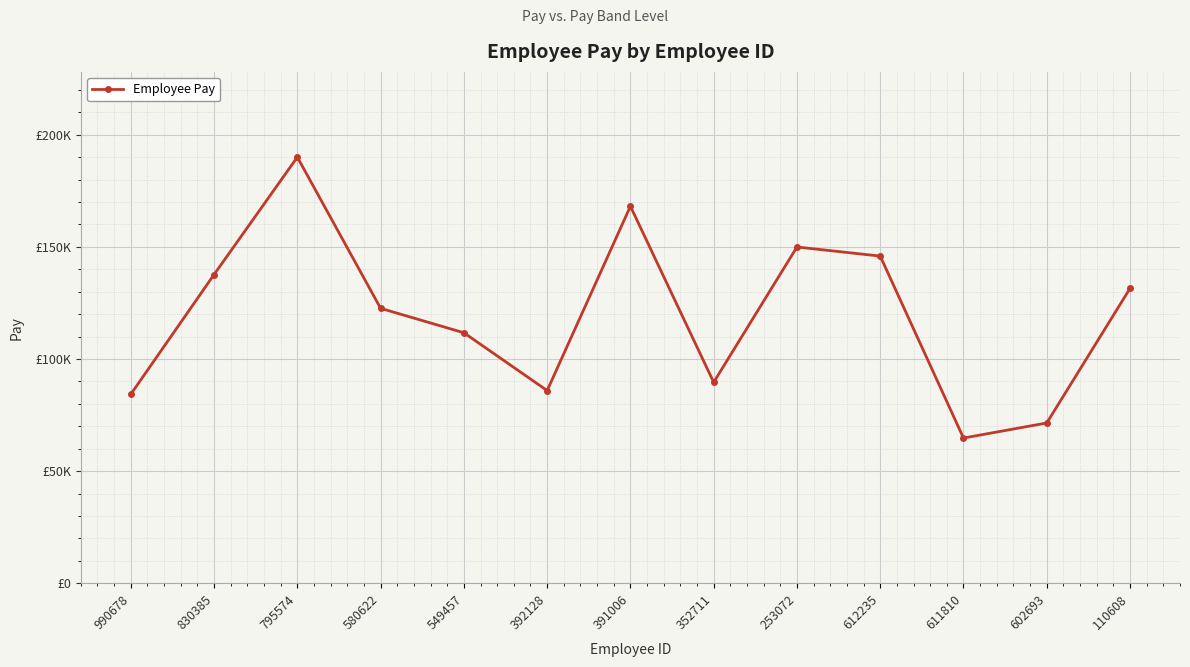

What is the approximate value at 830385?

137670